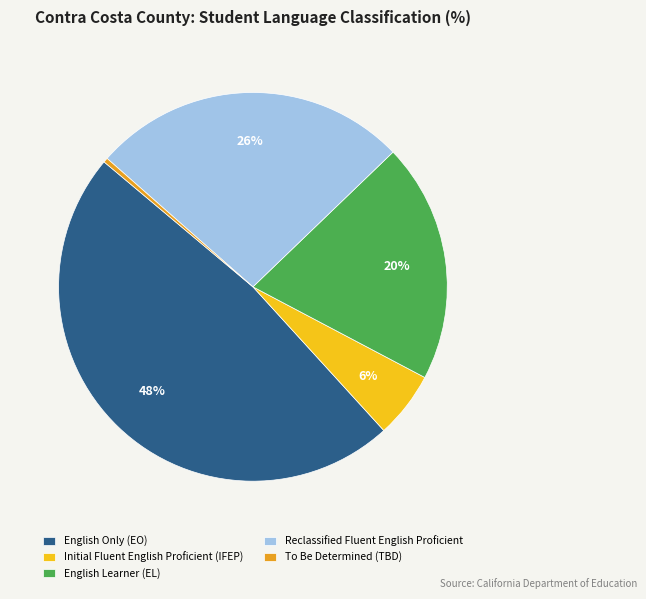

To the nearest percent, what portion does Reclassified Fluent English Proficient represent?

26%